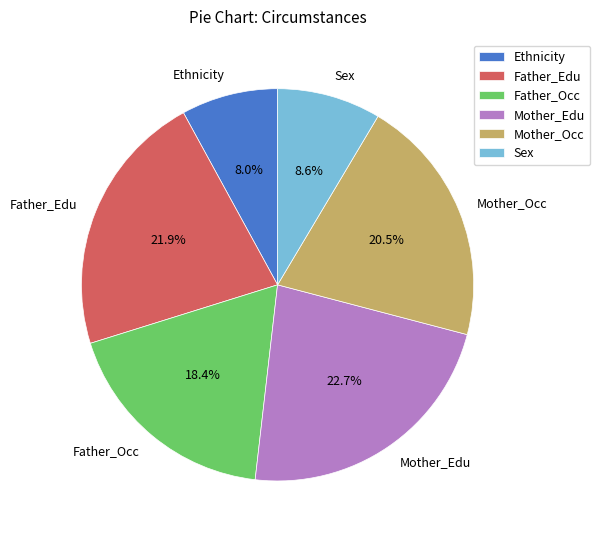

To the nearest percent, what is the combined percentage of Ethnicity and Mother_Edu?

31%